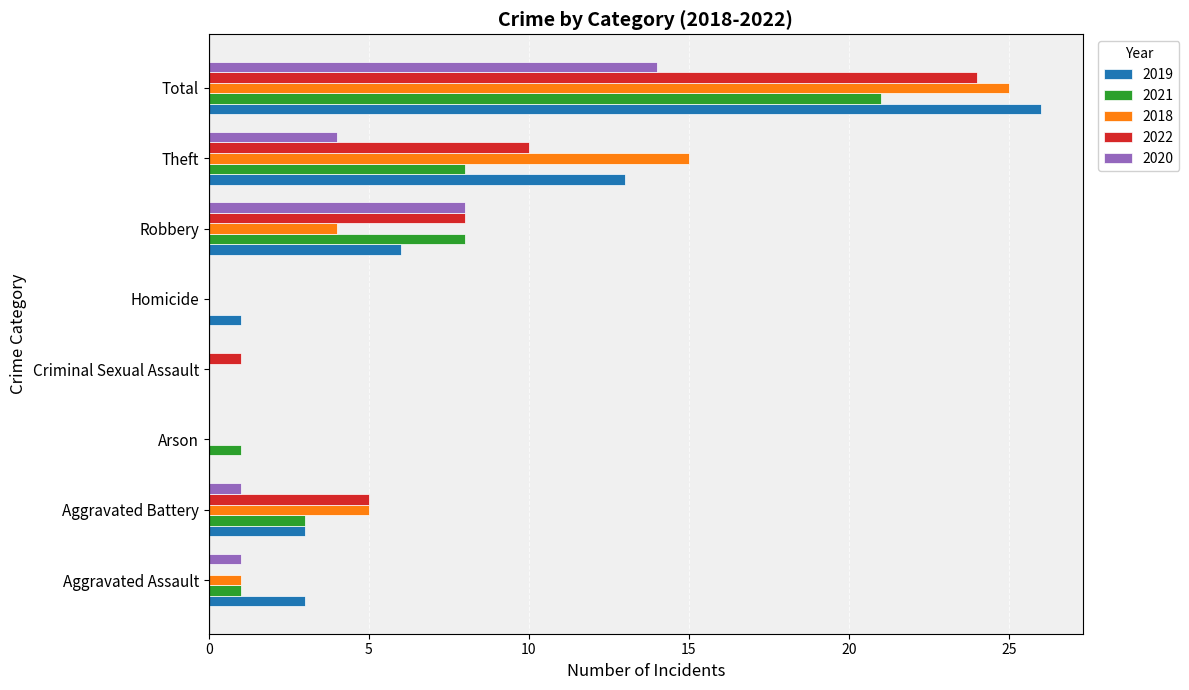

What is the sum of the 2022 values at Robbery and Total?

32